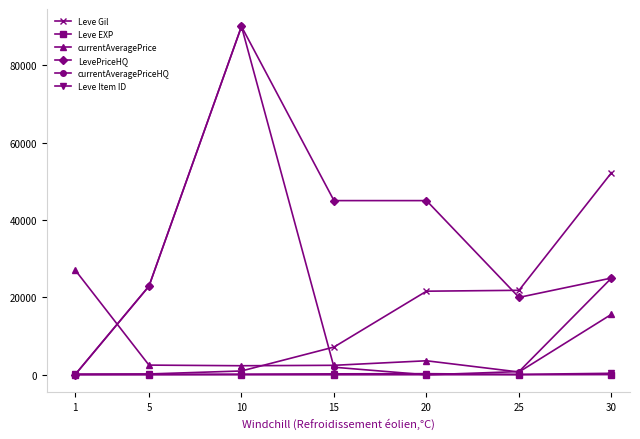

Which series has the largest total across all categories?

LevePriceHQ